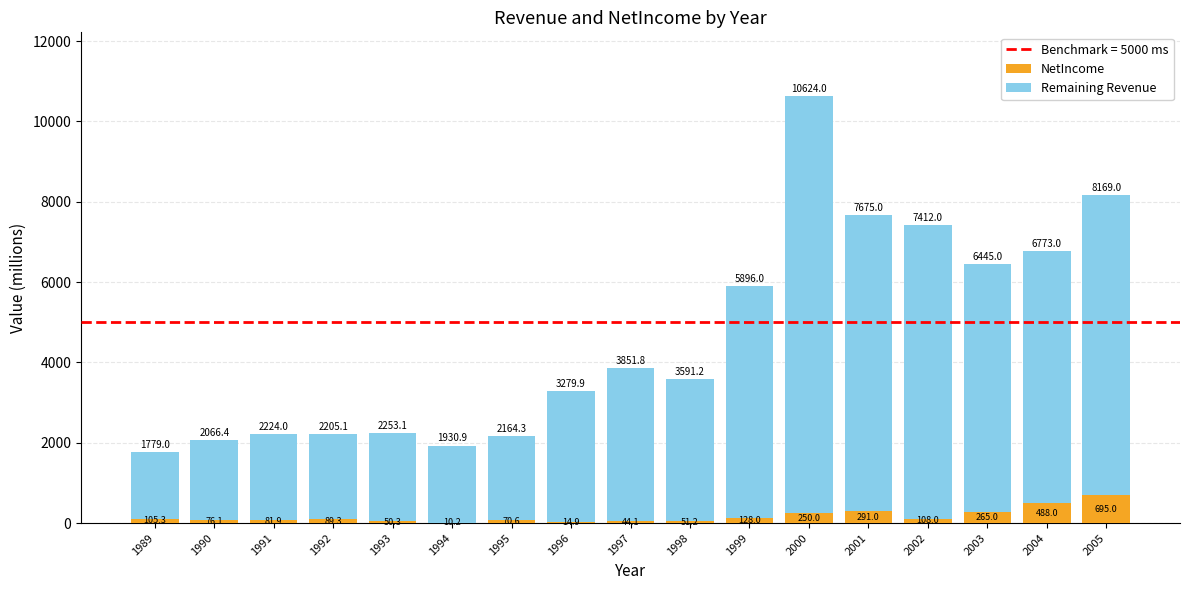

At which label is NetIncome closest to 352?

2001